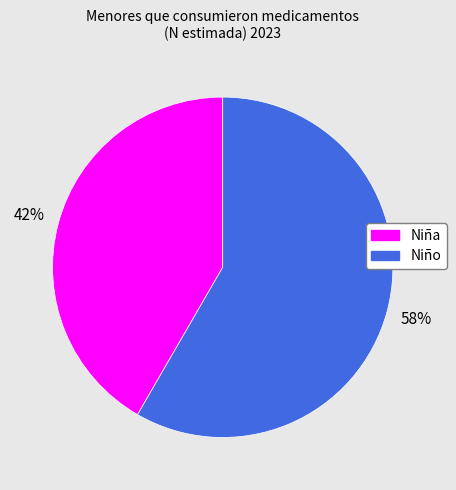

How many slices are in this pie chart?

2